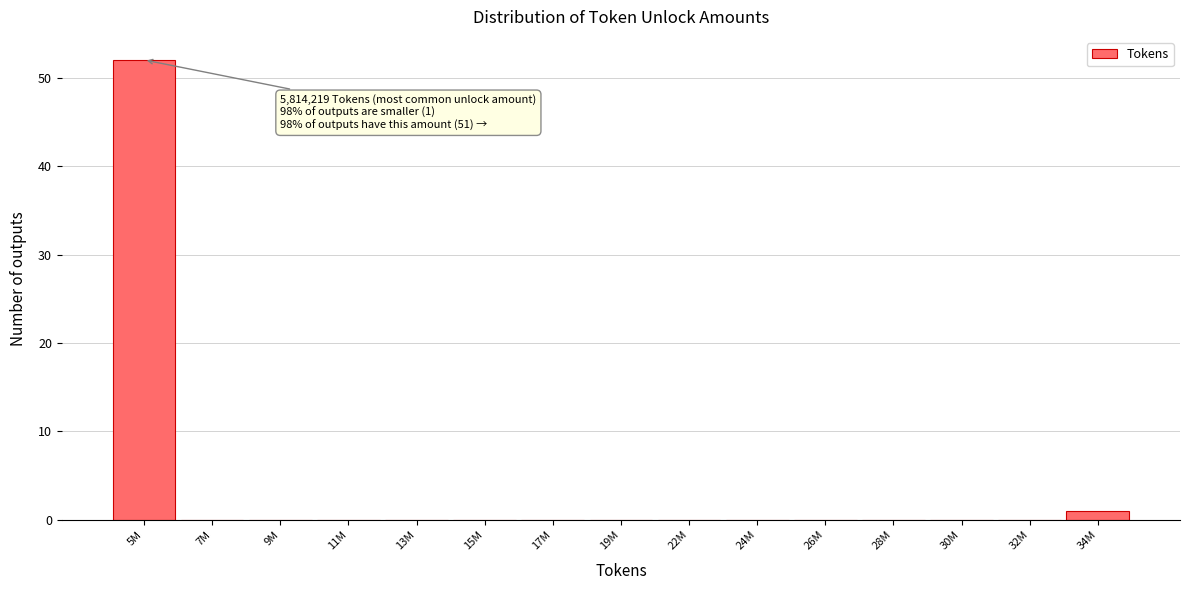

Reading right to left, transcribe all the data shown in this chart.

34M=1	32M=0	30M=0	28M=0	26M=0	24M=0	22M=0	19M=0	17M=0	15M=0	13M=0	11M=0	9M=0	7M=0	5M=52